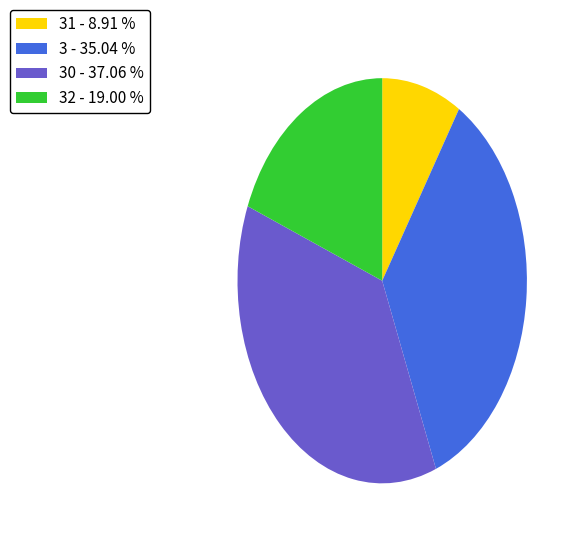

Combined, do 3 - 35.04 % and 32 - 19.00 % account for over 50%?

Yes